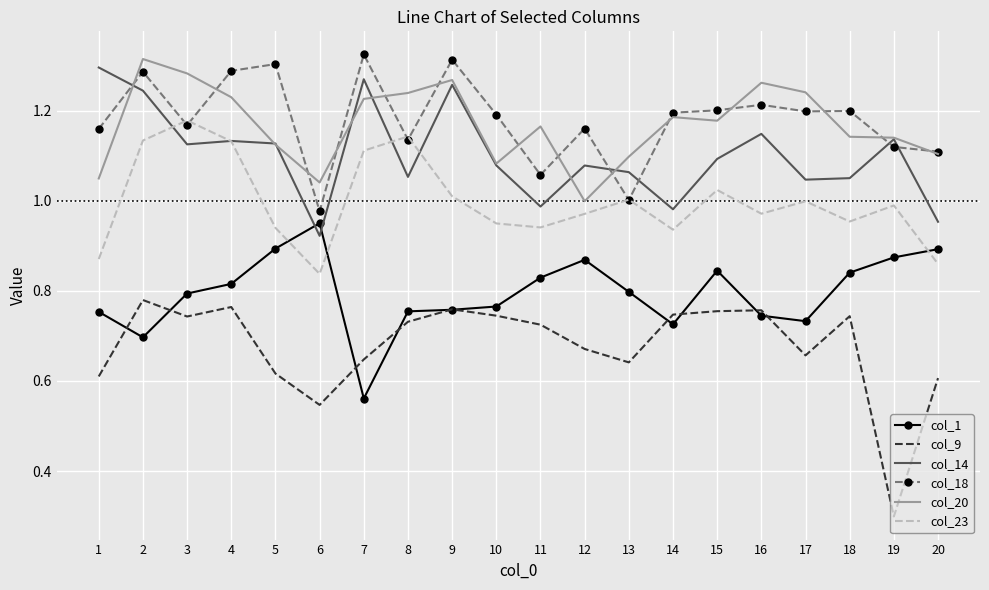

True or false: col_18 and col_1 cross at least once.

False